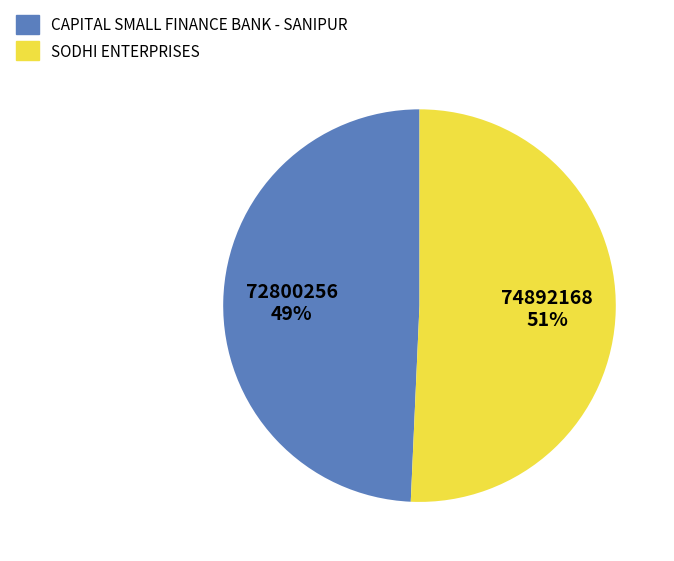

Does SODHI ENTERPRISES represent more than half of the total?

Yes